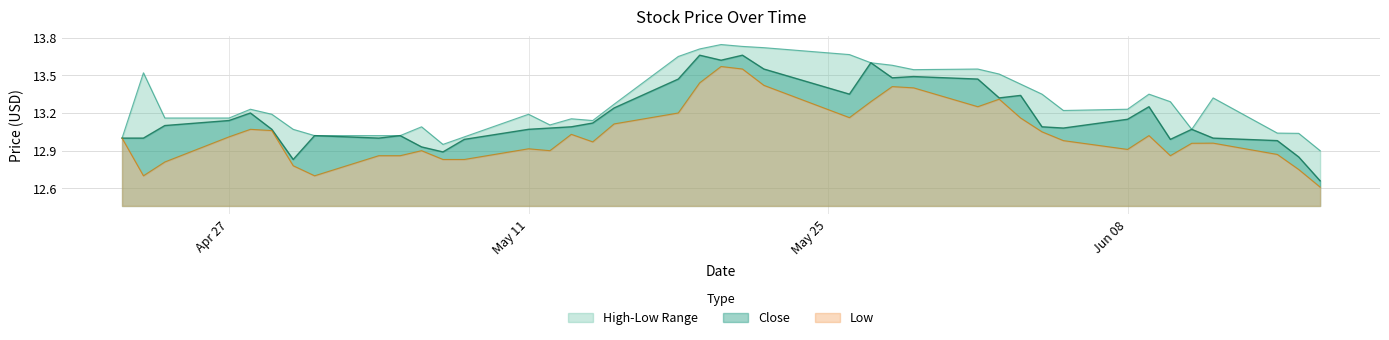

At which label does High reach its peak?

2015-05-20